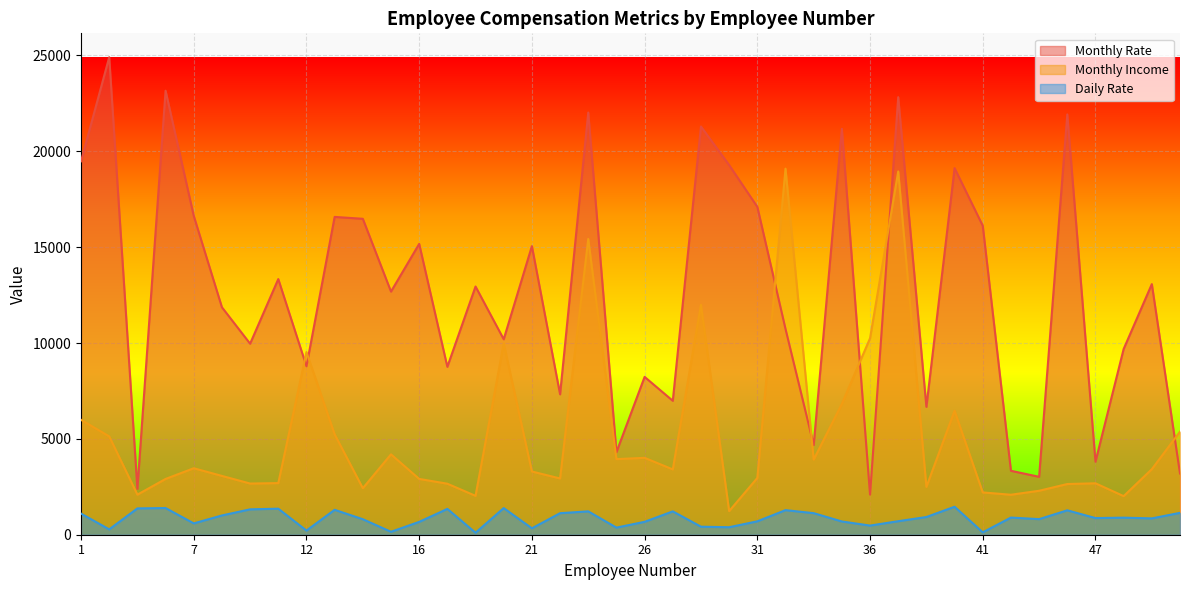

At 20, list the series in order from largest to smallest.

Monthly Rate, Monthly Income, Daily Rate